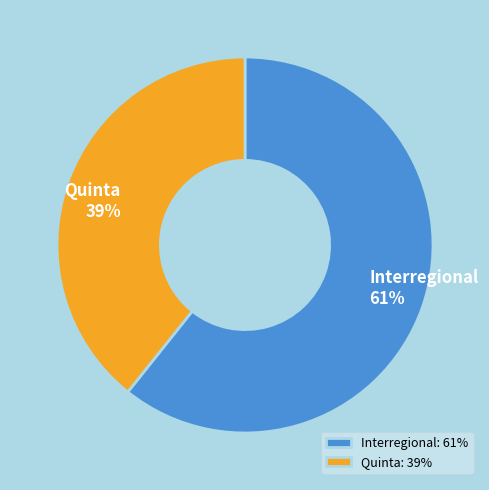

Do Quinta and Interregional together represent more than half of the pie?

Yes